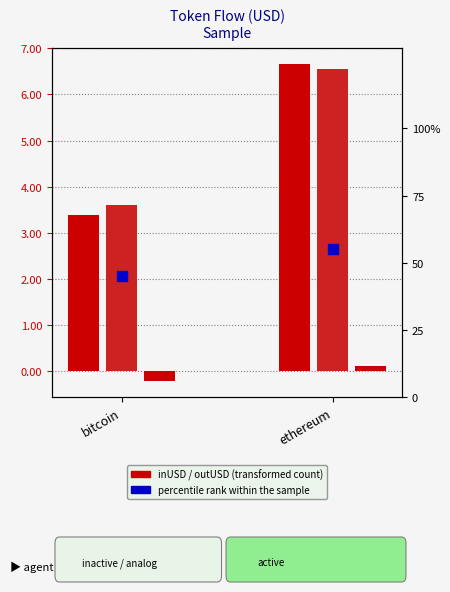

Which series reaches the minimum Y coordinate?

differentUSD